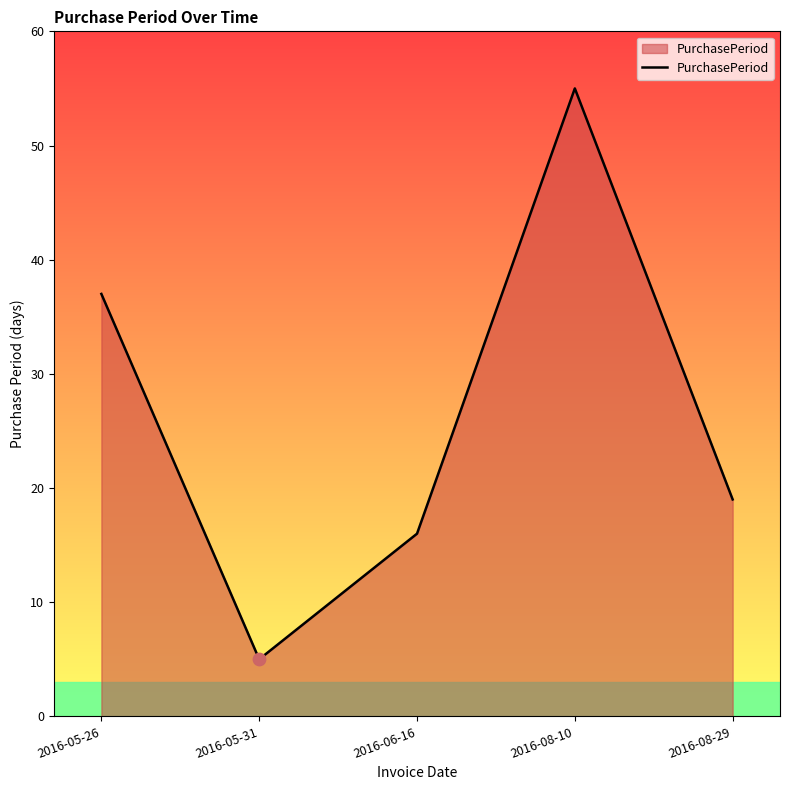

Approximately how many times larger is the value at 2016-06-16 compared to 2016-05-26?

0.4